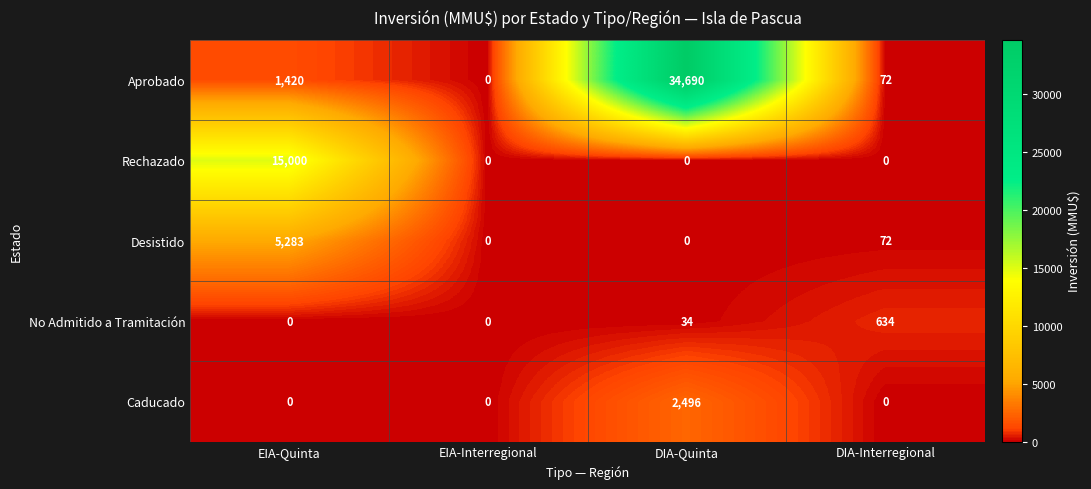

Which series has the largest total across all categories?

Aprobado